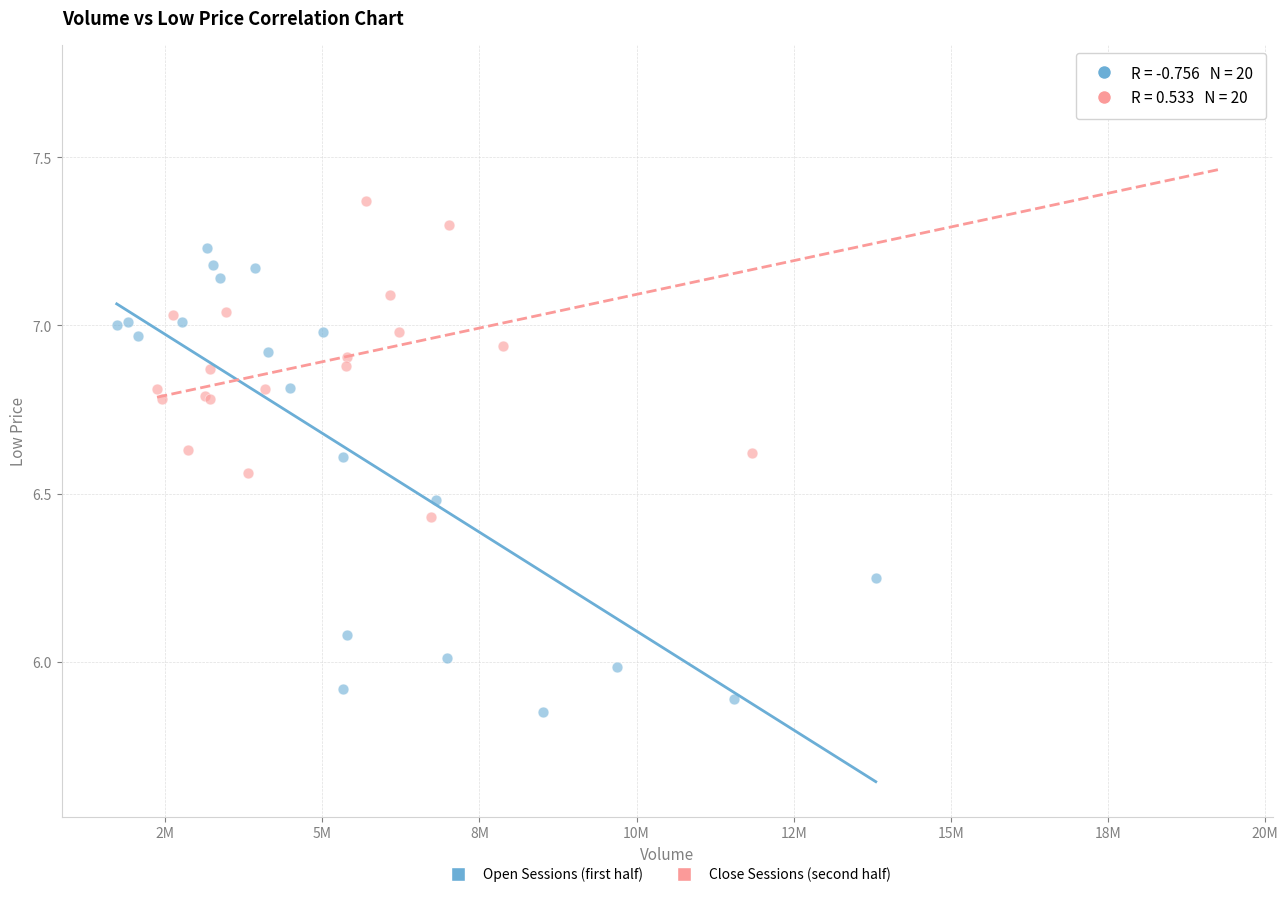

What are all the series names shown in the legend?

Open Sessions (first half), Close Sessions (second half)